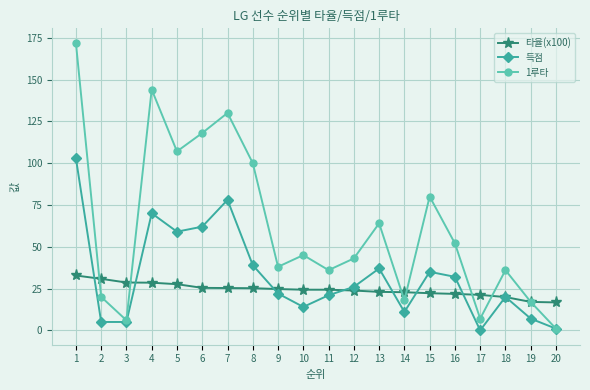

What is the sum of all 1루타 values?

1234.0